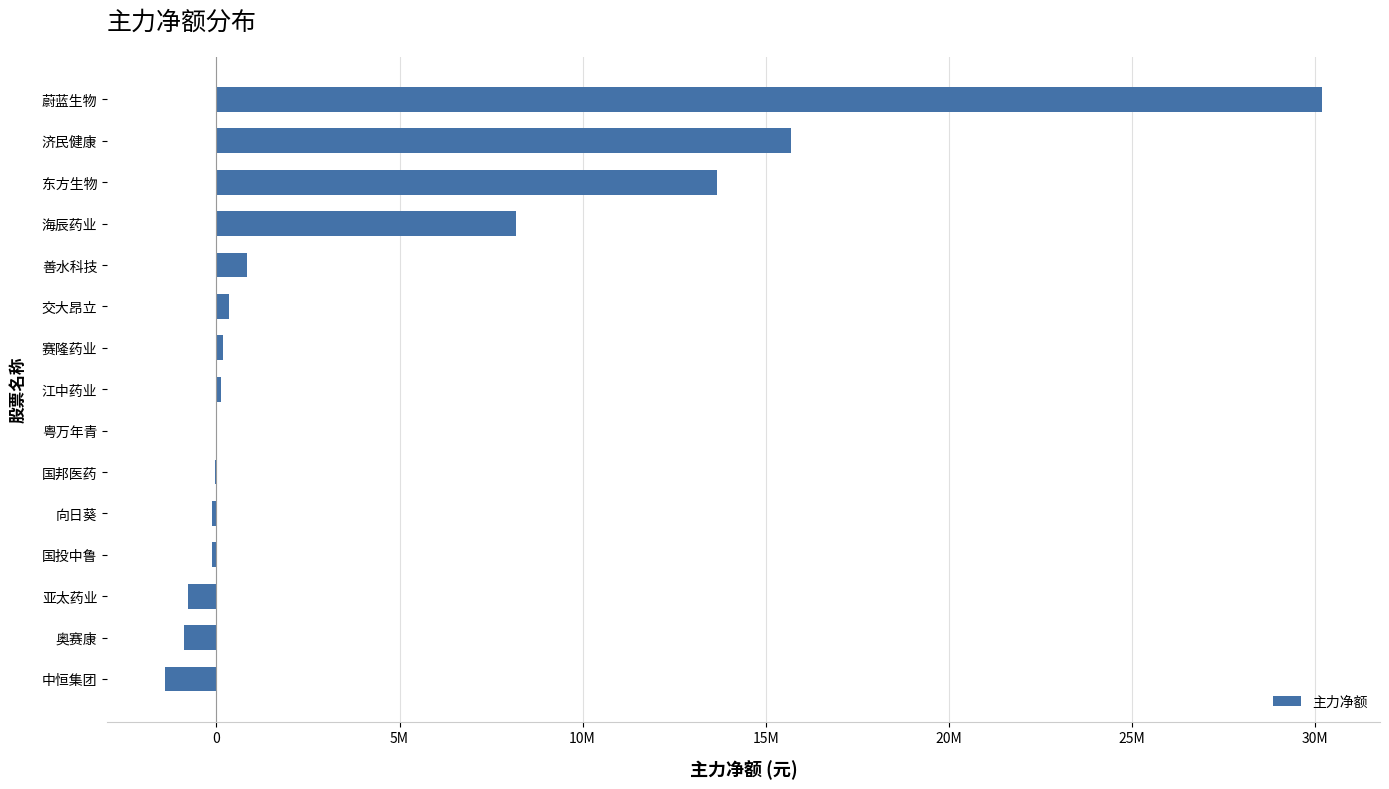

Are the bars horizontal?

Yes